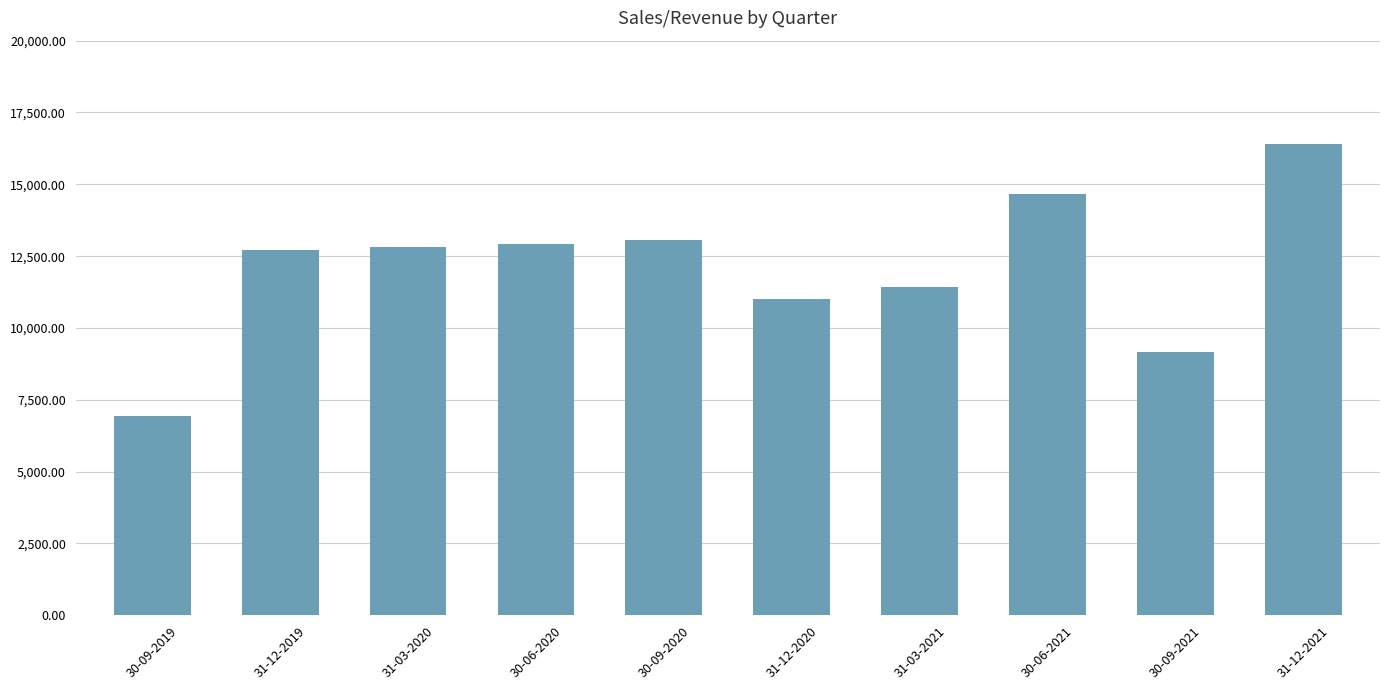

What is the difference between the values at 31-12-2020 and 31-03-2021?

439.0